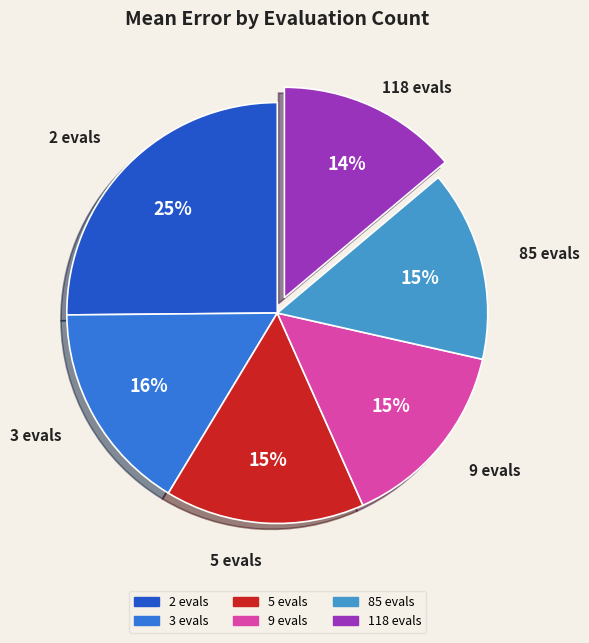

Is 5 evals the majority of the pie?

No